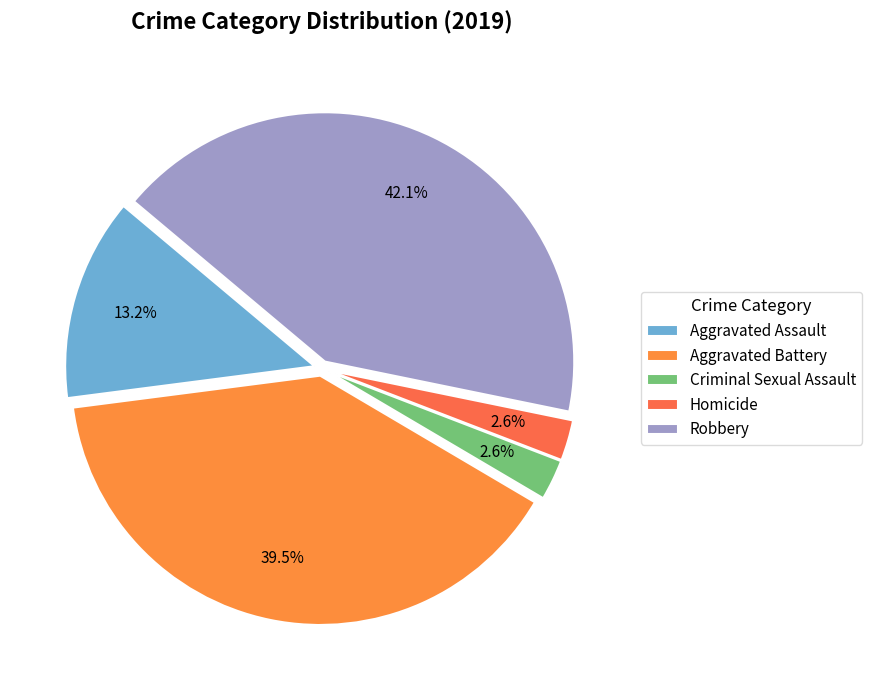

Is there any slice that represents more than half of the pie?

No